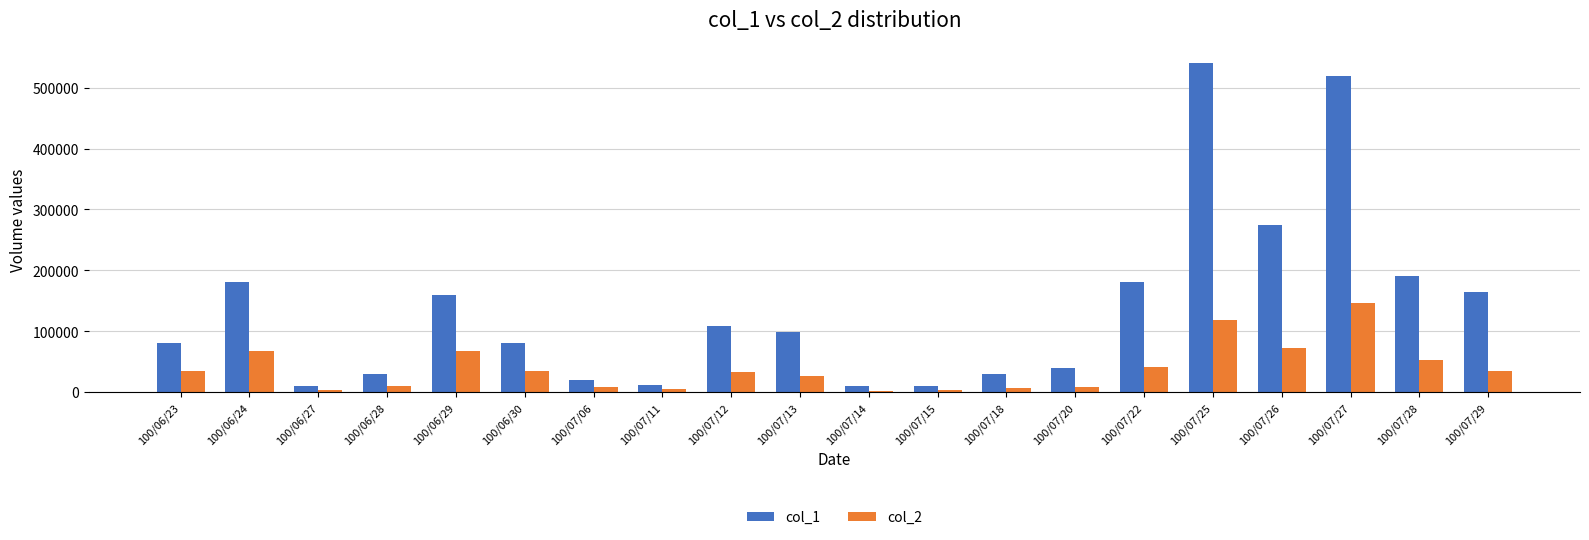

List the series in order of their peak value, highest first.

col_1, col_2